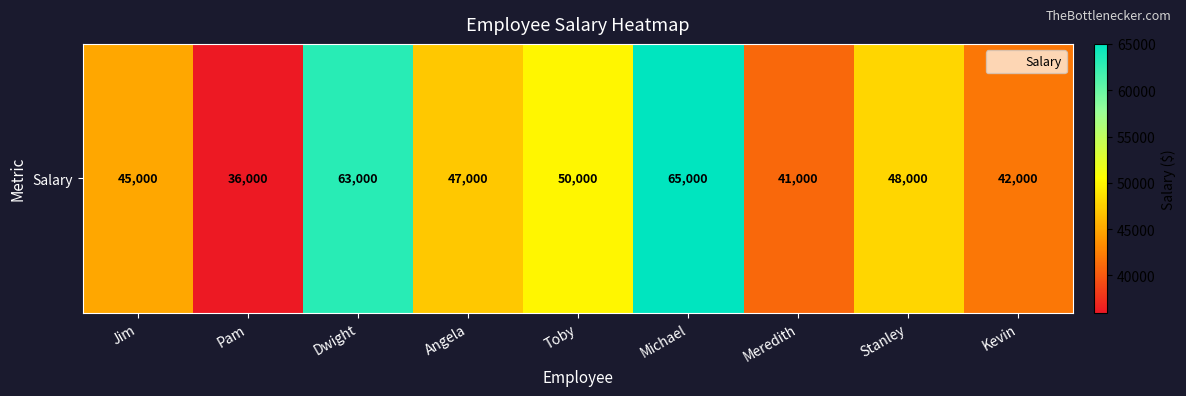

What is the average value?

48556